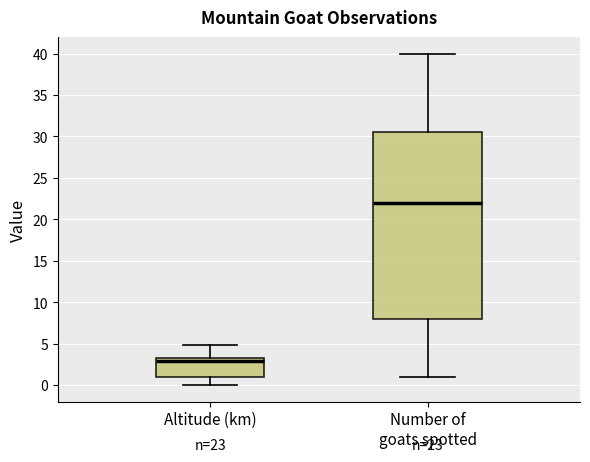

Which box is the tallest, from its lower edge to its upper edge?

Number of goats spotted